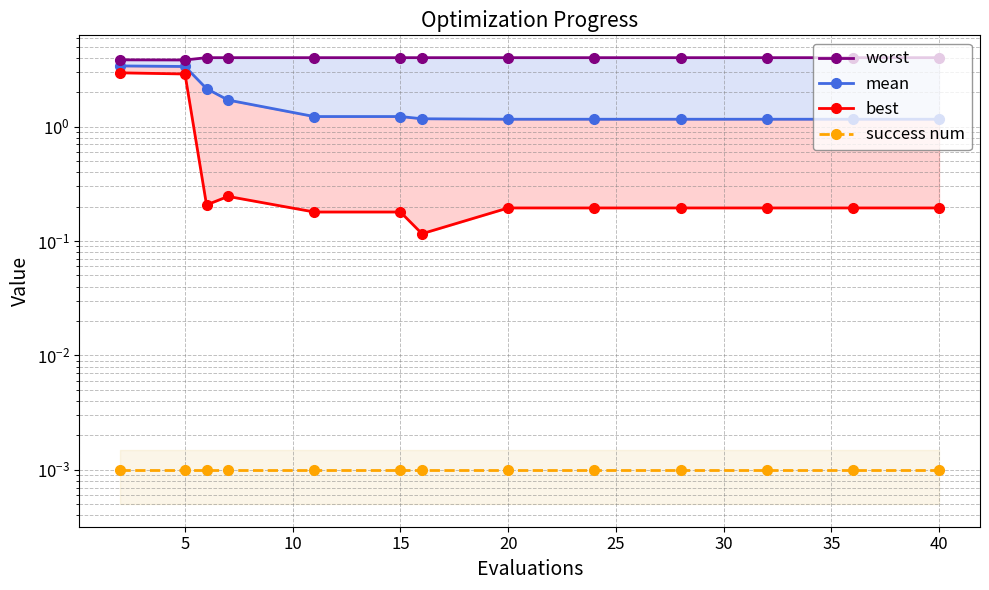

At 15, list the series in order from largest to smallest.

worst, mean, best, success num